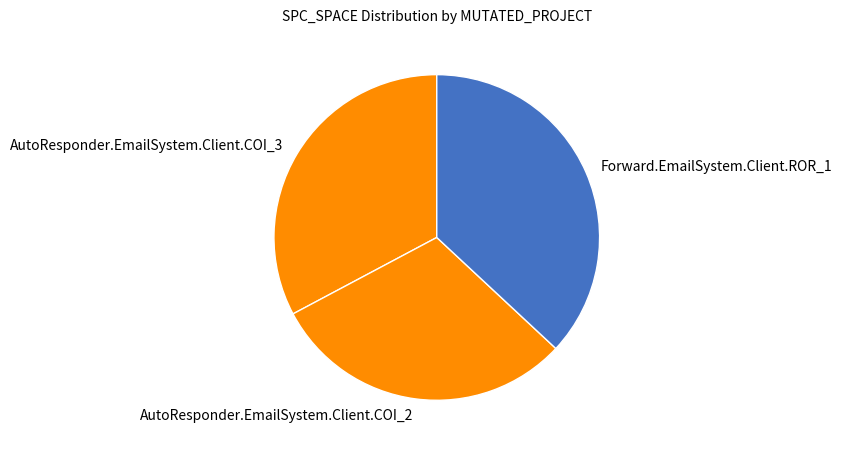

What is the smallest slice in the pie chart?

AutoResponder.EmailSystem.Client.COI_2